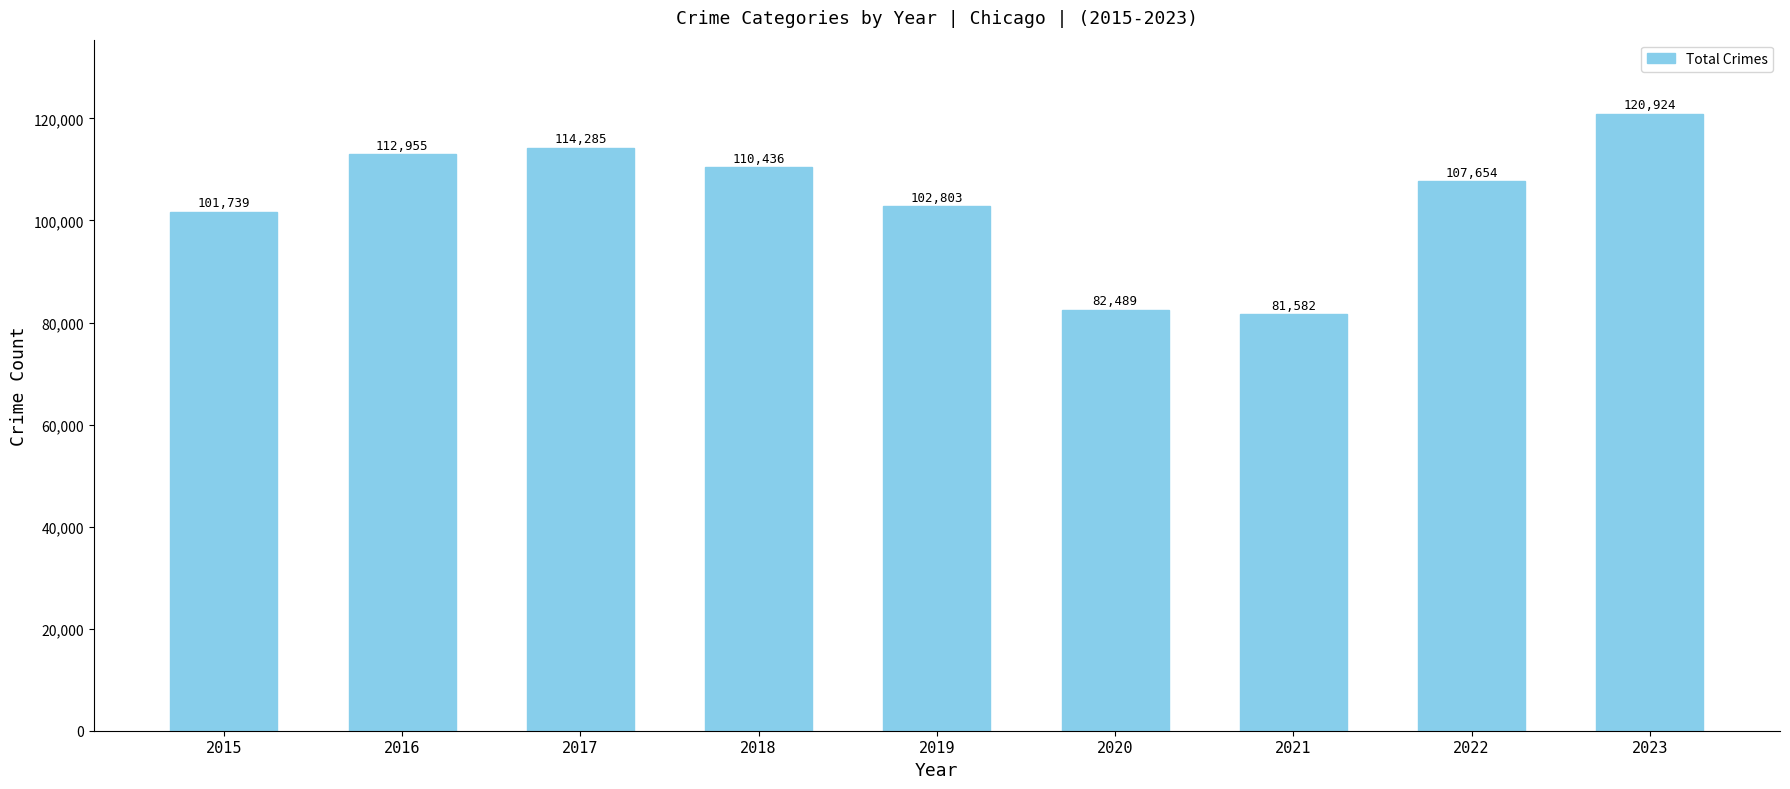

What is the change in value from 2016 to 2020?

-30466